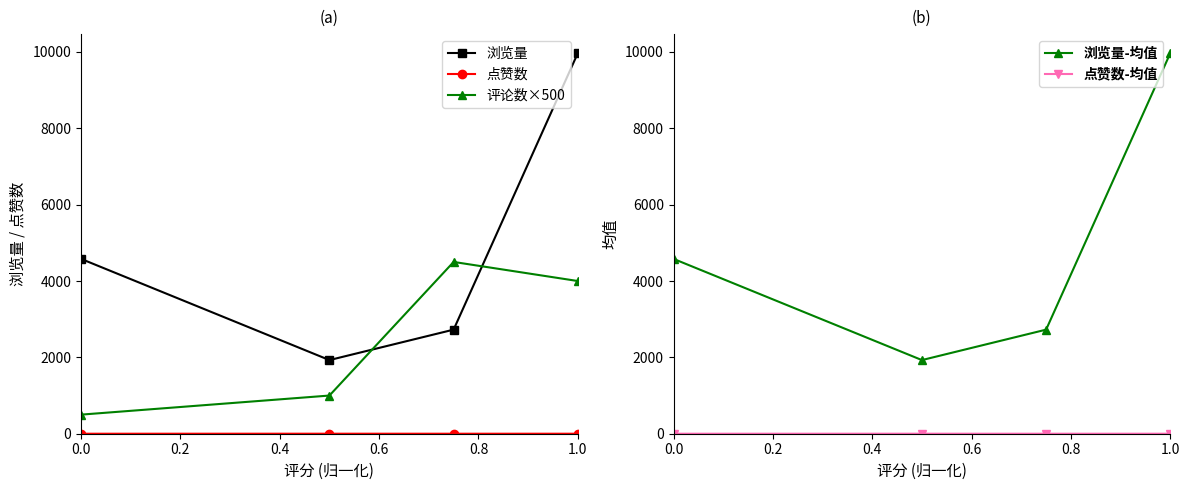

What is the maximum value for 评论数×500?

4500.0